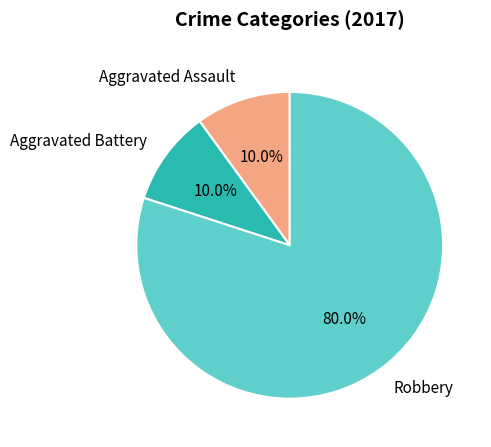

Is the sum of Robbery and Aggravated Battery greater than half?

Yes